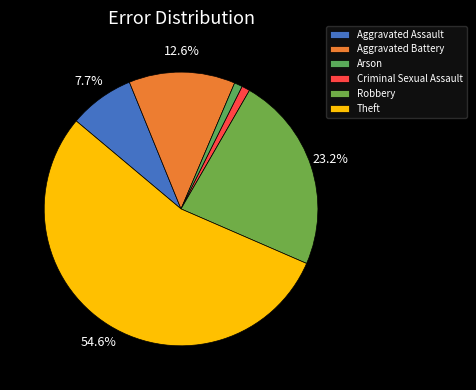

To the nearest percent, what is the combined percentage of Theft and Robbery?

78%